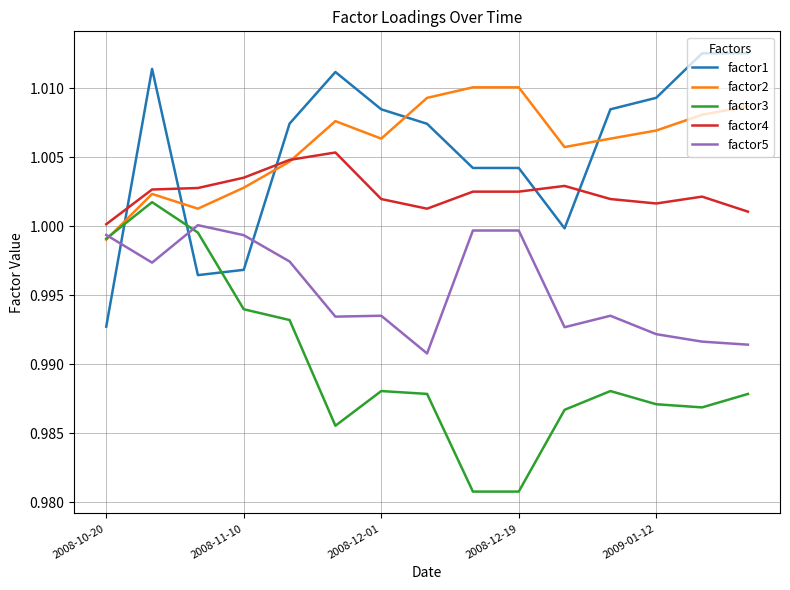

At how many categories does at least one series exceed 0?

15